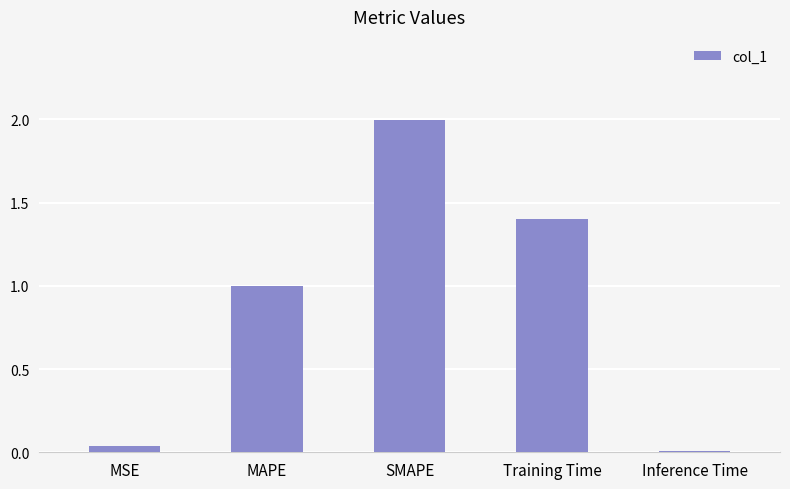

Count the number of categories in the chart.

5